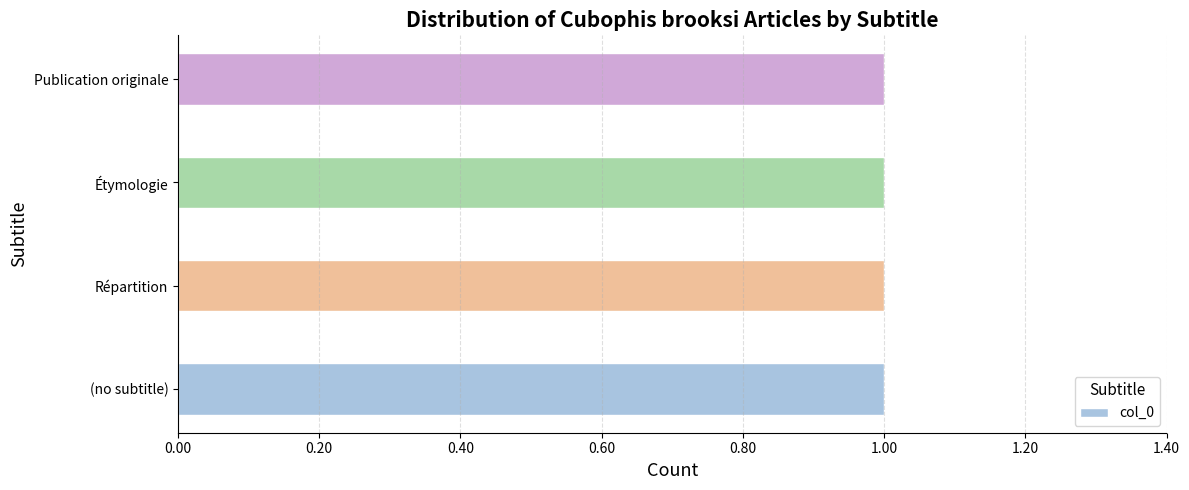

At which label is the value closest to 1?

Répartition